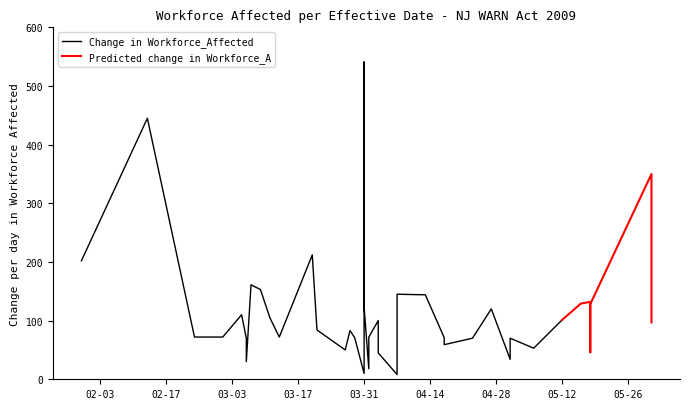

The value at 2009-03-31 is 123. True or false?

True